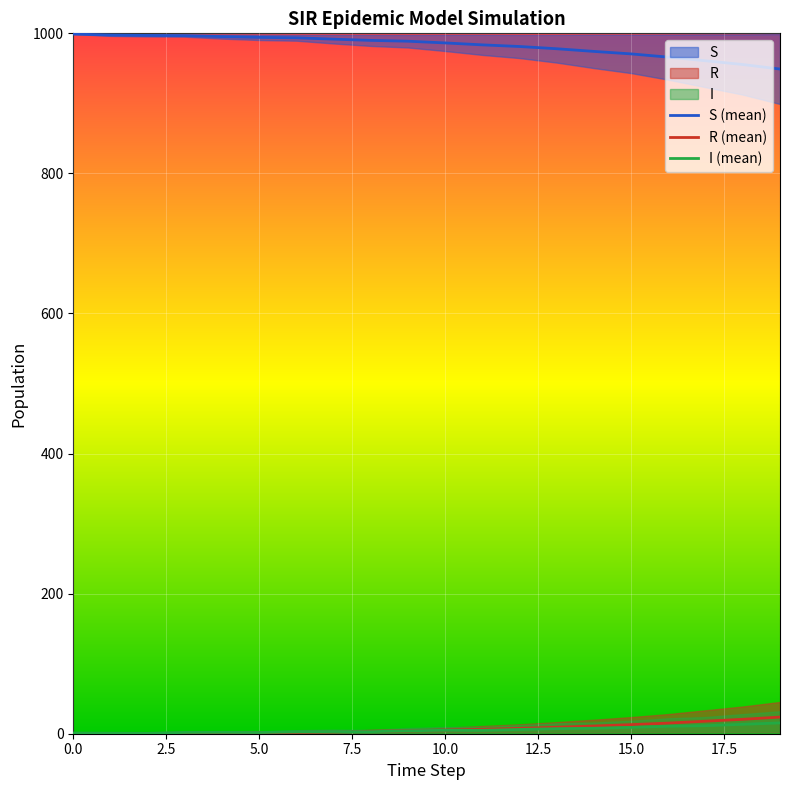

How many data points in S (mean) are less than 988?

10